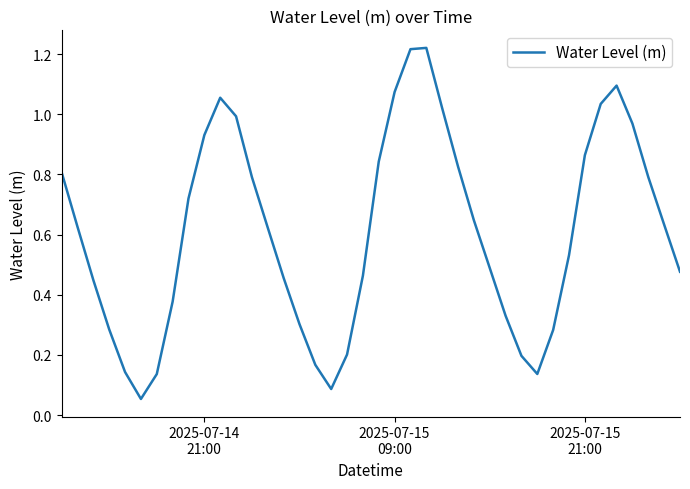

How many interior local peaks (higher than both neighbors) does the data have?

3